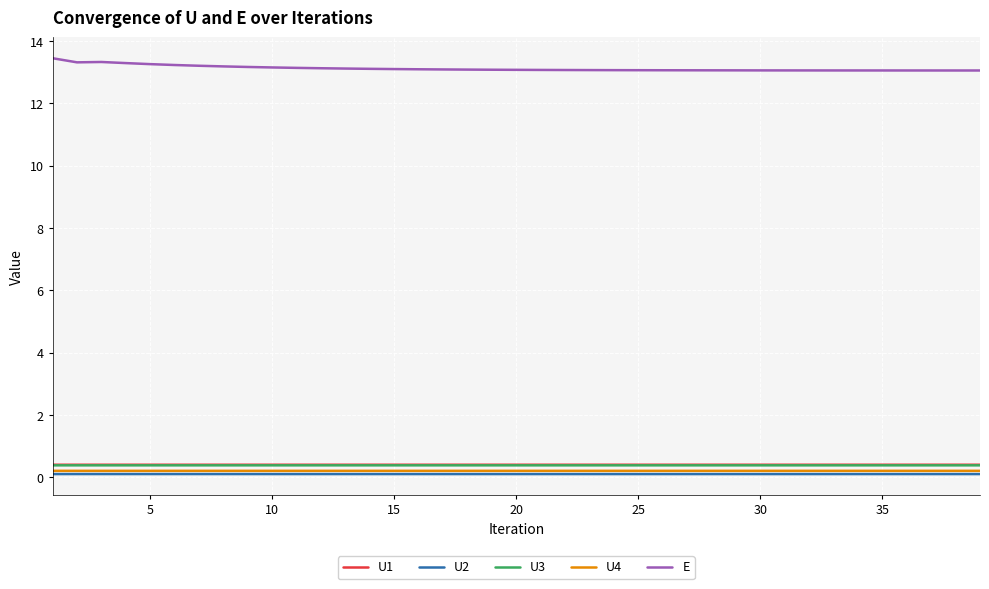

True or false: E and U2 intersect in this chart.

False